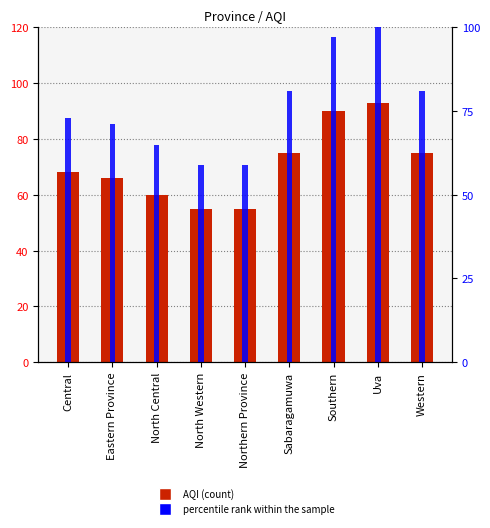

What are all the series names shown in the legend?

AQI, percentile rank within the sample